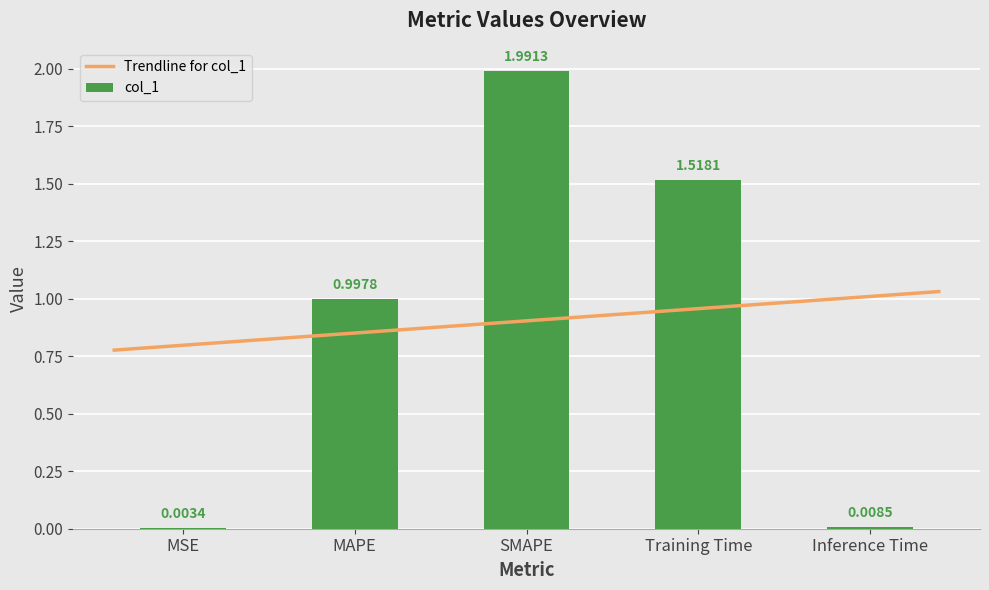

Reading left to right, transcribe all the data shown in this chart.

MSE=0.0	MAPE=1.0	SMAPE=2.0	Training Time=1.5	Inference Time=0.0